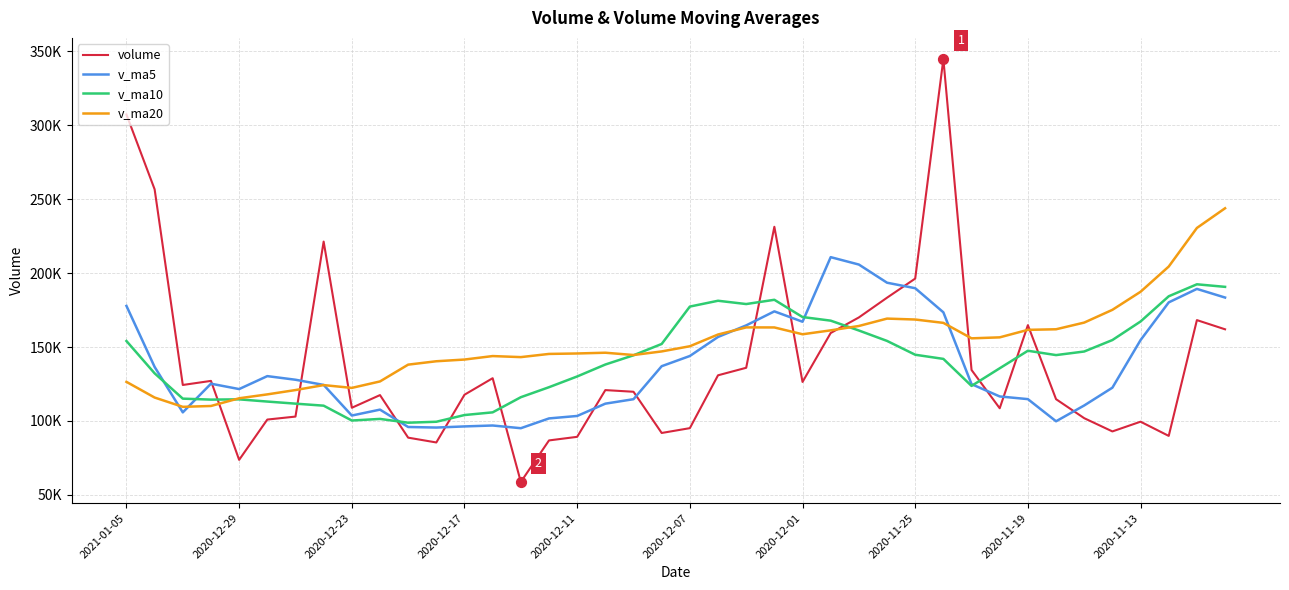

Does the chart have visible grid lines?

Yes